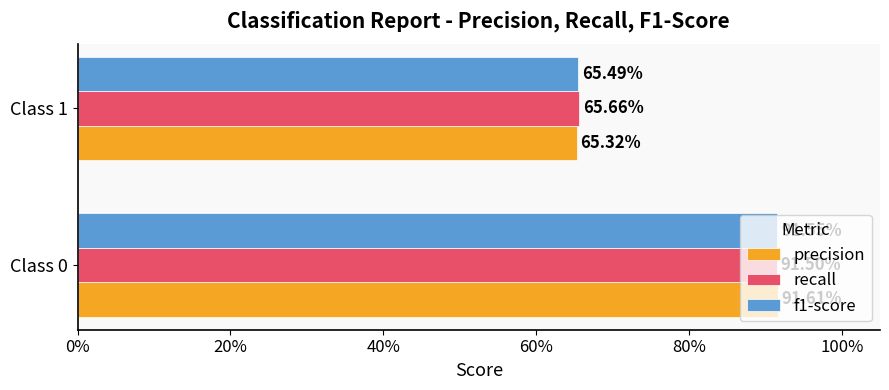

How many recall values are between 0 and 1?

2